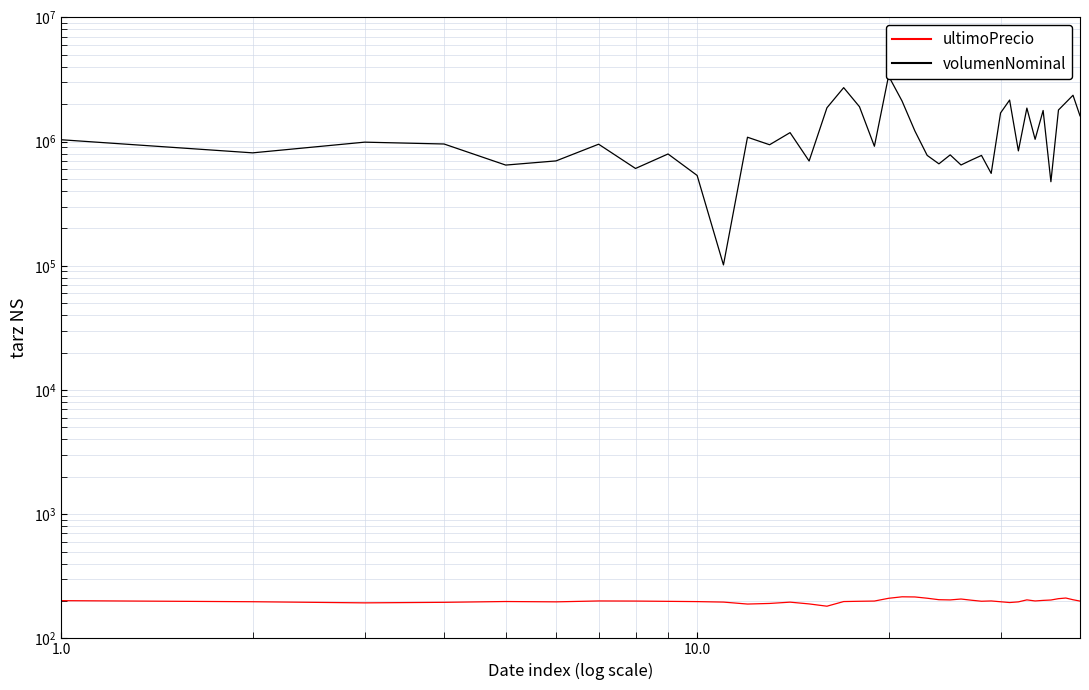

Reading left to right, extract all data points from this chart.

ultimoPrecio: 201.2	197.2	193.2	195.1	198.0	196.8	200.1	199.7	198.7	197.7	195.9	188.9	191.1	195.7	189.4	181.6	197.9	198.9	199.8	210.2	216.1	215.5	210.5	204.8	204.0	207.4	202.8	199.1	200.2	197.2	194.3	196.7	204.2	200.1	202.2	203.7	208.8	211.2	204.7	199.6
volumenNominal: 1035585.0	812223.0	990352.0	957038.0	647513.0	699547.0	953335.0	608049.0	795450.0	534252.0	101676.0	1085070.0	943934.0	1181757.0	698098.0	1873046.0	2721123.0	1910737.0	917724.0	3379254.0	2123823.0	1218415.0	775023.0	662468.0	782237.0	648685.0	711327.0	774237.0	554882.0	1701945.0	2161416.0	842311.0	1863063.0	1043971.0	1781911.0	475360.0	1797909.0	2064537.0	2363133.0	1613773.0